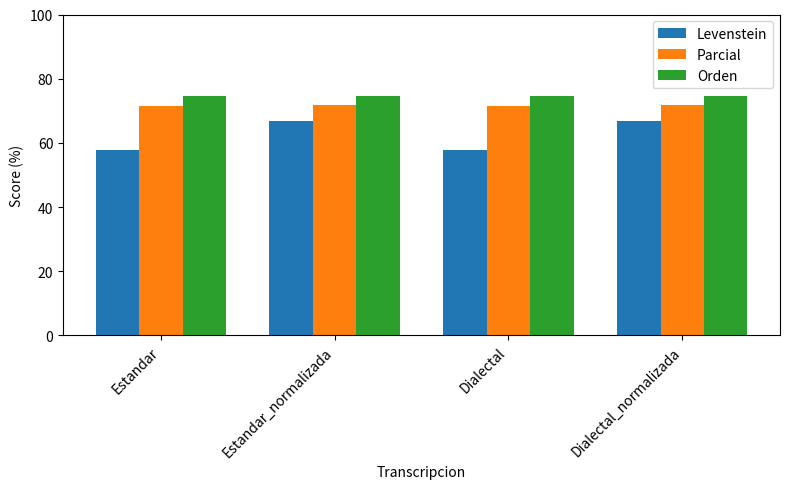

Is it true that Parcial equals 71.9 at Estandar_normalizada?

True